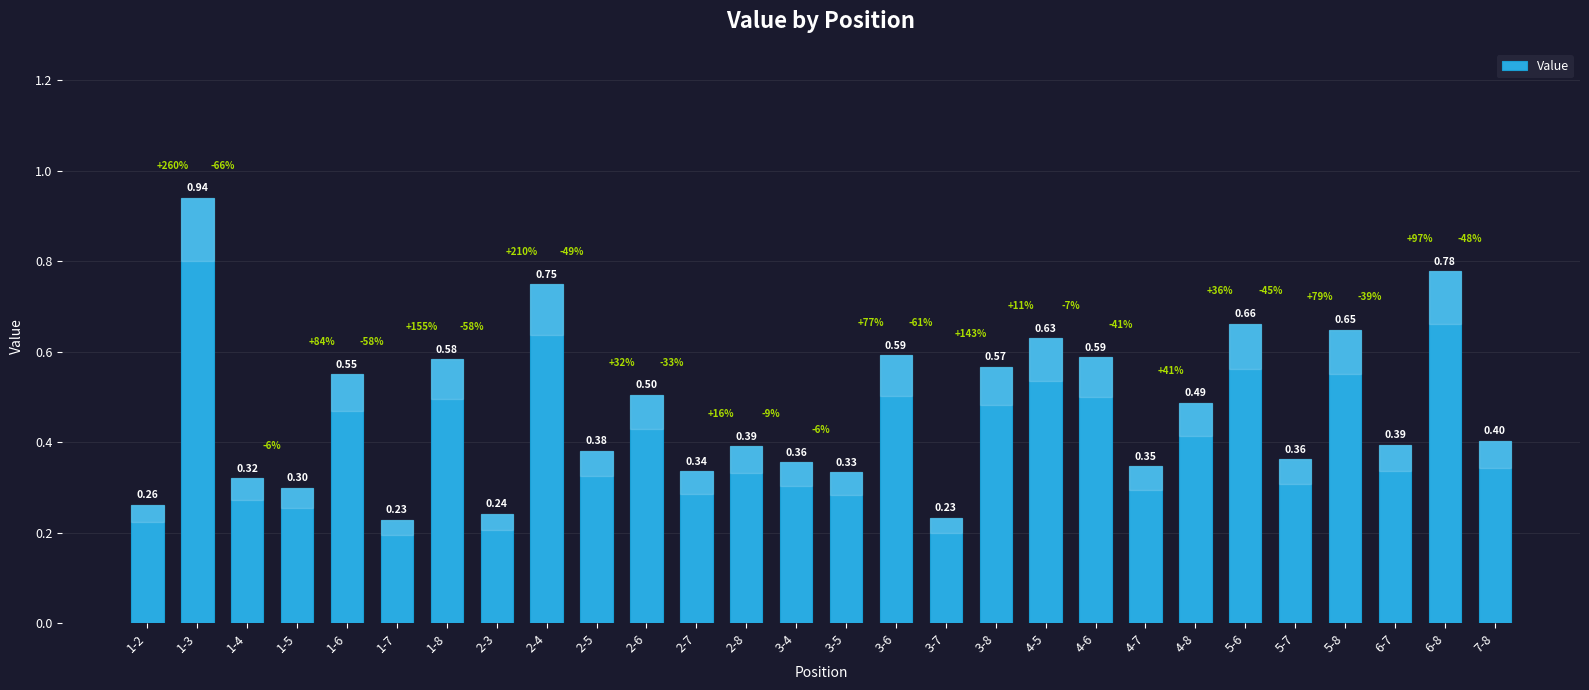

What is the change in value from 1-2 to 4-6?

+0.3